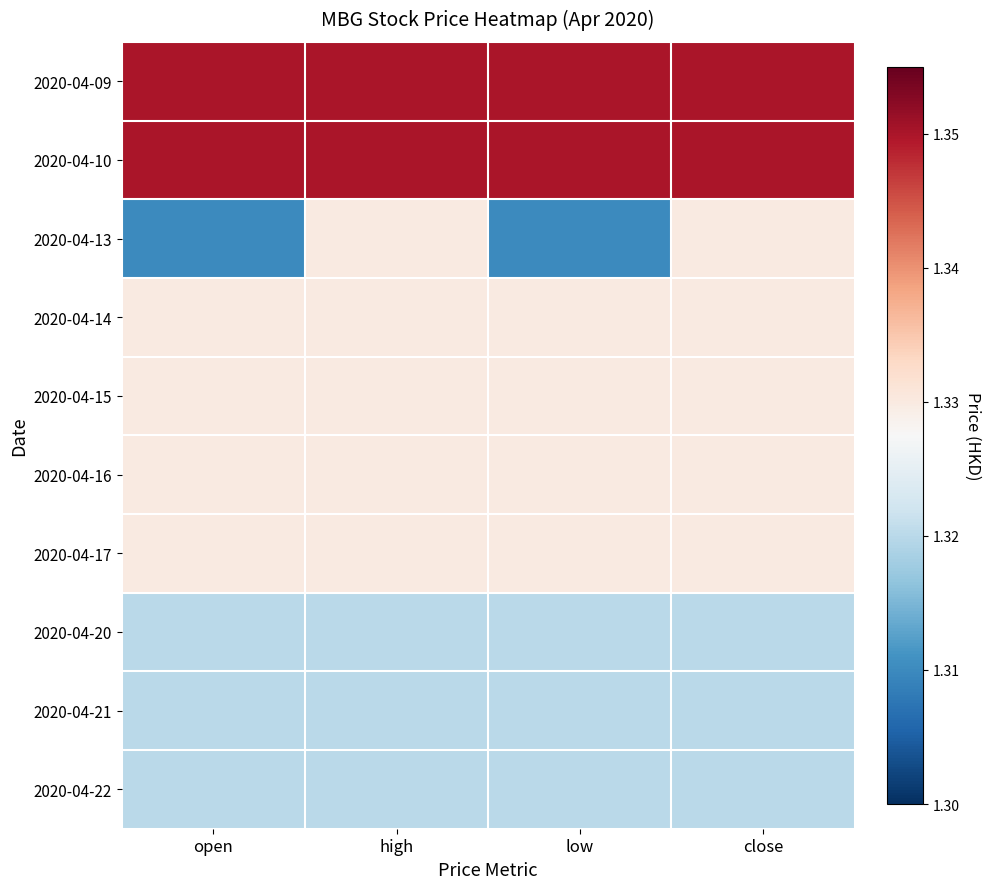

Reading left to right, transcribe all the data shown in this chart.

2020-04-09: open=1.4	high=1.4	low=1.4	close=1.4
2020-04-10: open=1.4	high=1.4	low=1.4	close=1.4
2020-04-13: open=1.3	high=1.3	low=1.3	close=1.3
2020-04-14: open=1.3	high=1.3	low=1.3	close=1.3
2020-04-15: open=1.3	high=1.3	low=1.3	close=1.3
2020-04-16: open=1.3	high=1.3	low=1.3	close=1.3
2020-04-17: open=1.3	high=1.3	low=1.3	close=1.3
2020-04-20: open=1.3	high=1.3	low=1.3	close=1.3
2020-04-21: open=1.3	high=1.3	low=1.3	close=1.3
2020-04-22: open=1.3	high=1.3	low=1.3	close=1.3